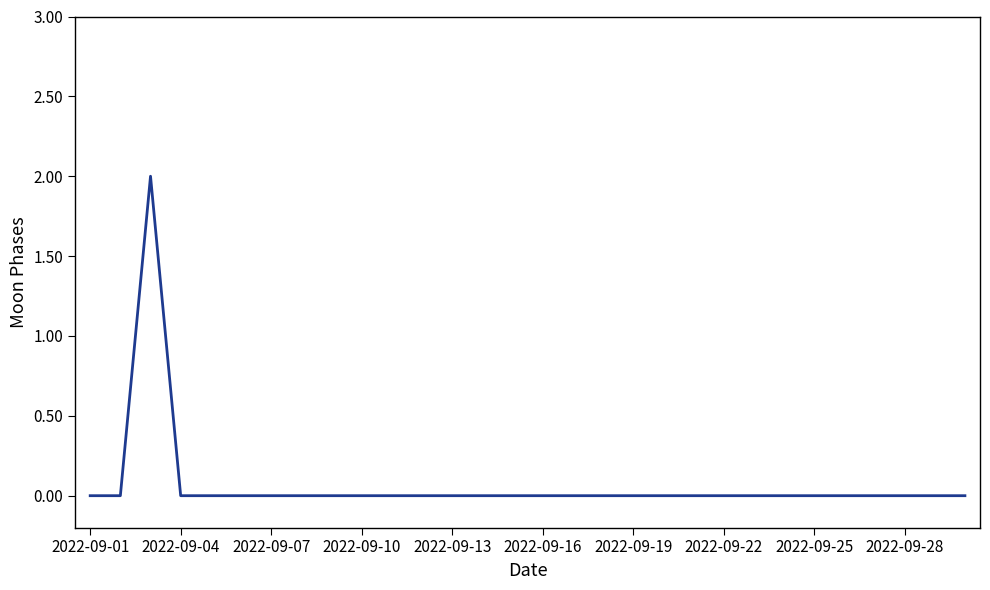

Reading right to left, list all the values displayed in this chart.

0	0	0	0	0	0	0	0	0	0	0	0	0	0	0	0	0	0	0	0	0	0	0	0	0	0	0	2	0	0